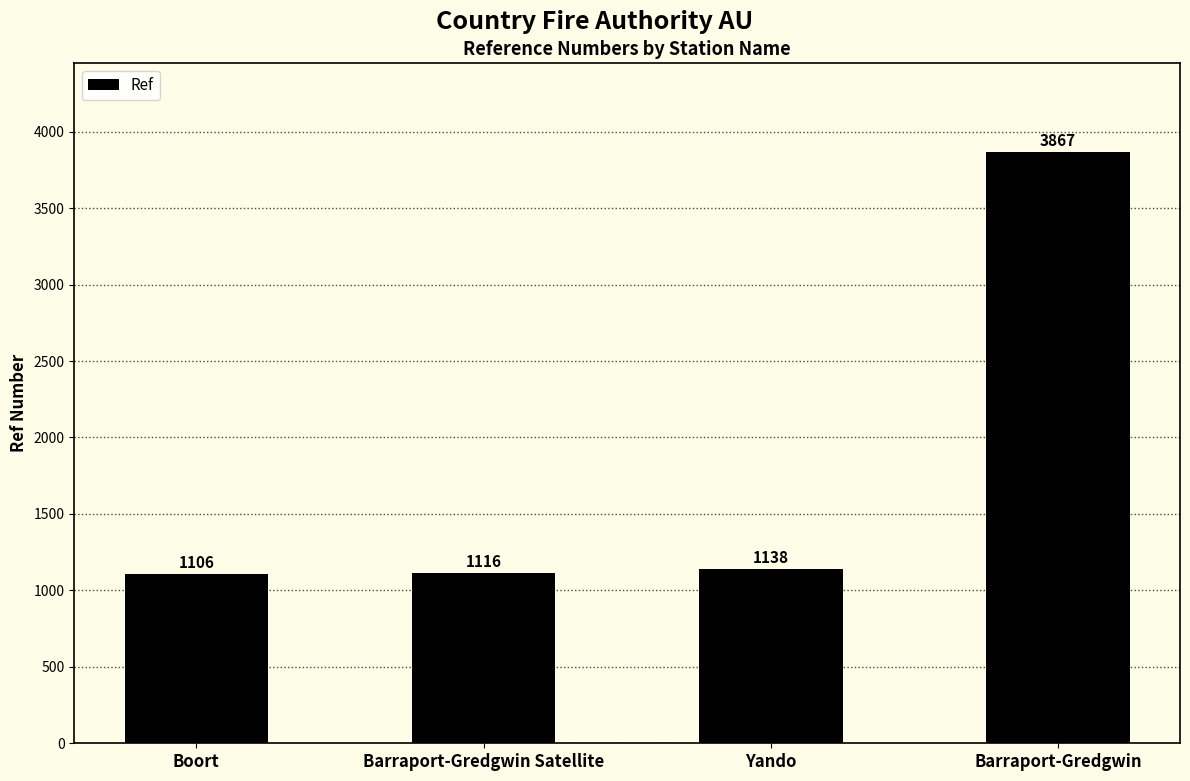

What is the change in value from Barraport-Gredgwin Satellite to Barraport-Gredgwin?

+2751